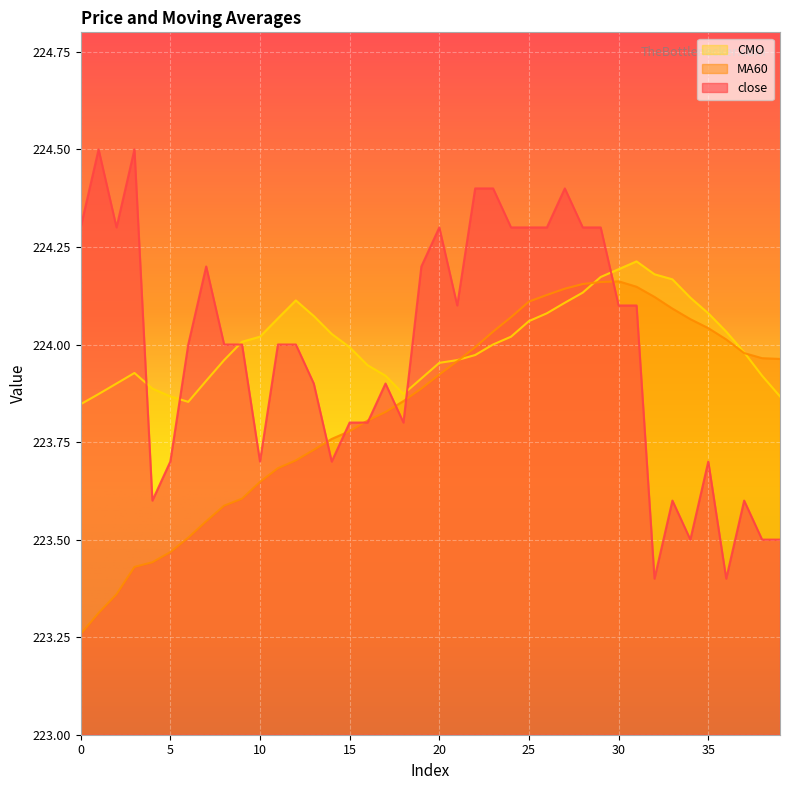

Reading left to right, transcribe all the data shown in this chart.

close: 0=224.3	1=224.5	2=224.3	3=224.5	4=223.6	5=223.7	6=224.0	7=224.2	8=224.0	9=224.0	10=223.7	11=224.0	12=224.0	13=223.9	14=223.7	15=223.8	16=223.8	17=223.9	18=223.8	19=224.2	20=224.3	21=224.1	22=224.4	23=224.4	24=224.3	25=224.3	26=224.3	27=224.4	28=224.3	29=224.3	30=224.1	31=224.1	32=223.4	33=223.6	34=223.5	35=223.7	36=223.4	37=223.6	38=223.5	39=223.5
MA60: 0=223.3	1=223.3	2=223.4	3=223.4	4=223.4	5=223.5	6=223.5	7=223.5	8=223.6	9=223.6	10=223.6	11=223.7	12=223.7	13=223.7	14=223.8	15=223.8	16=223.8	17=223.8	18=223.9	19=223.9	20=223.9	21=224.0	22=224.0	23=224.0	24=224.1	25=224.1	26=224.1	27=224.1	28=224.2	29=224.2	30=224.2	31=224.1	32=224.1	33=224.1	34=224.1	35=224.0	36=224.0	37=224.0	38=224.0	39=224.0
CMO: 0=223.8	1=223.9	2=223.9	3=223.9	4=223.9	5=223.9	6=223.9	7=223.9	8=224.0	9=224.0	10=224.0	11=224.1	12=224.1	13=224.1	14=224.0	15=224.0	16=223.9	17=223.9	18=223.9	19=223.9	20=224.0	21=224.0	22=224.0	23=224.0	24=224.0	25=224.1	26=224.1	27=224.1	28=224.1	29=224.2	30=224.2	31=224.2	32=224.2	33=224.2	34=224.1	35=224.1	36=224.0	37=224.0	38=223.9	39=223.9